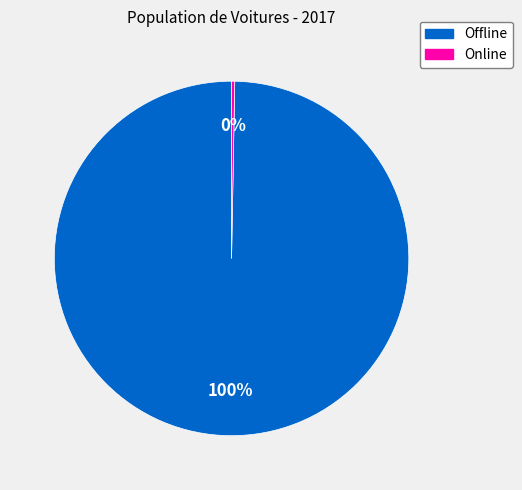

To the nearest percent, what is the combined percentage of Online and Offline?

100%